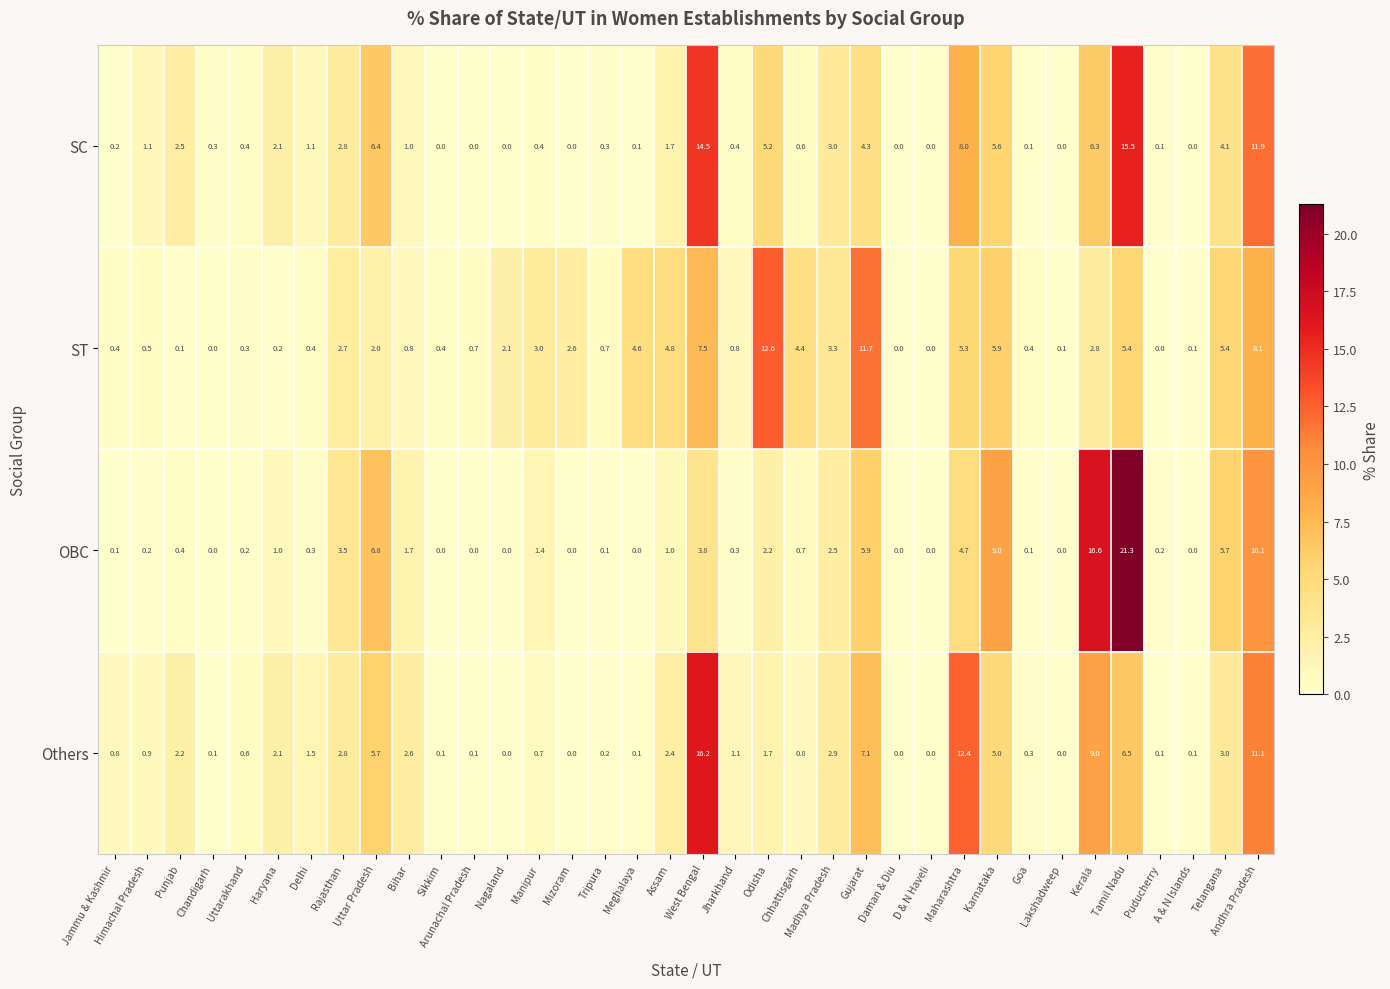

At which category is the sum across all series the highest?

Tamil Nadu